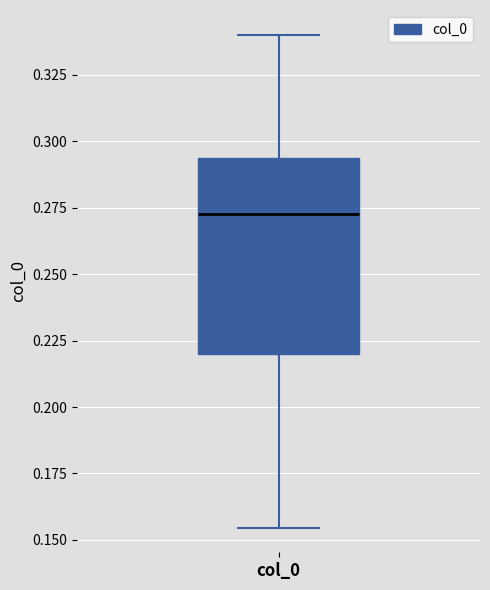

Where is the upper edge of the box for col_0 on the y-axis? The values are not printed on the chart, so give them approximately, as read against the axis.

0.295